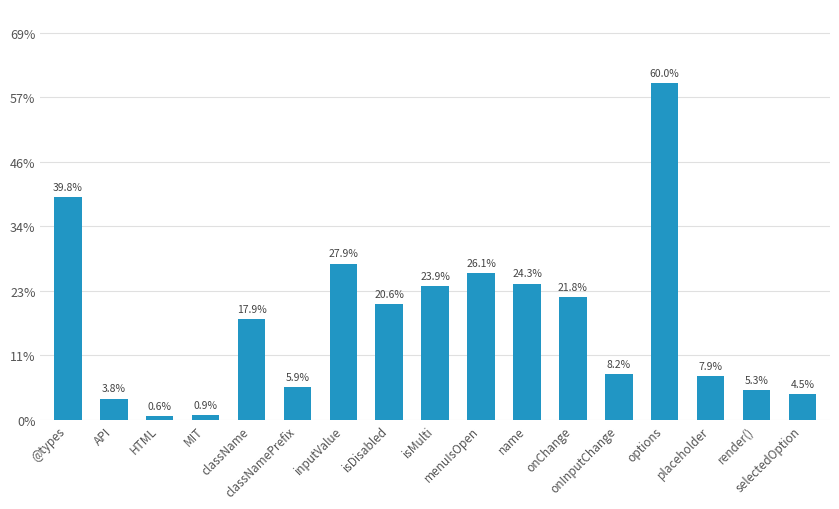

Does the chart contain any negative values?

No